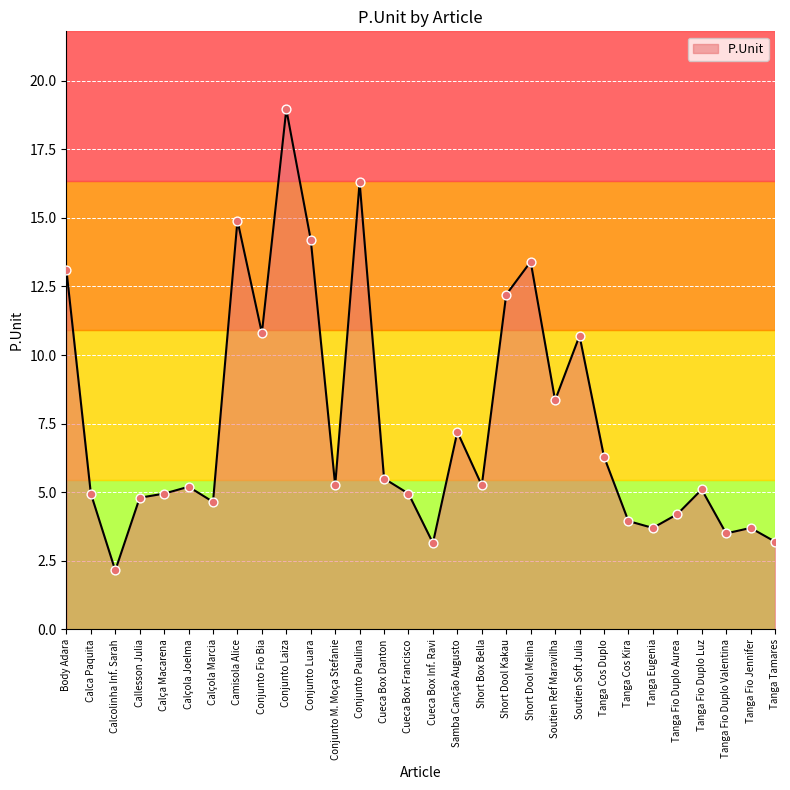

What is the ratio of the value at Body Adara to the value at Samba Canção Augusto?

1.8